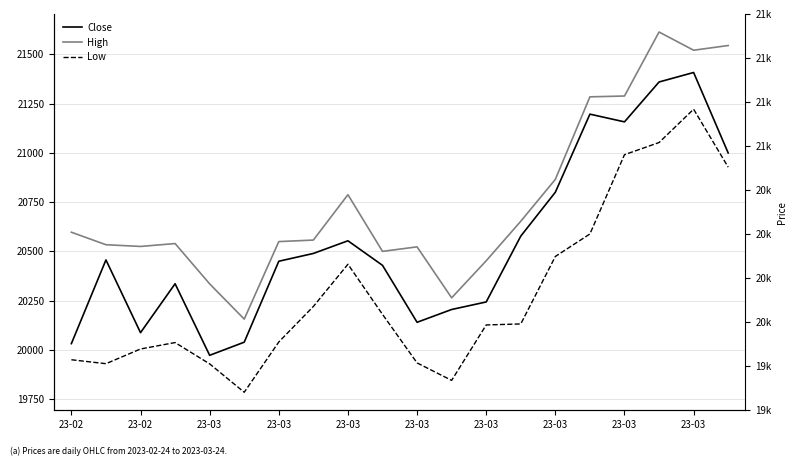

True or false: Close and Low cross at least once.

False